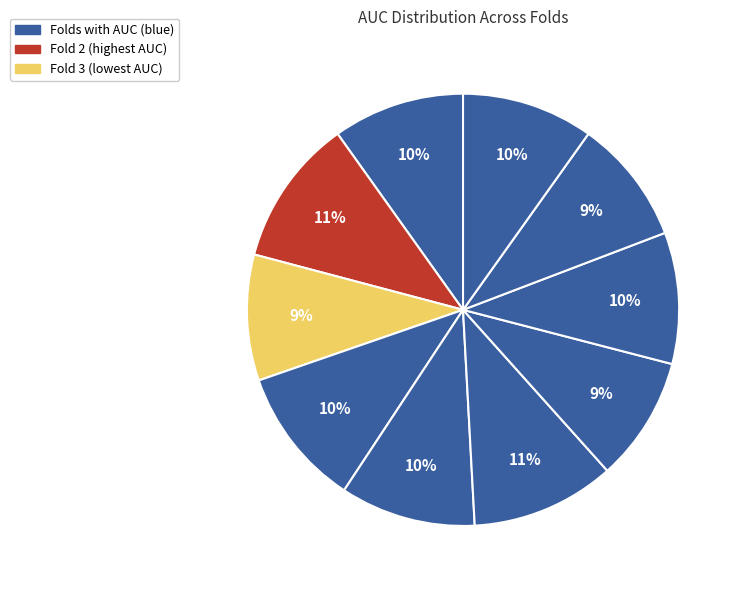

Count the number of slices in the pie.

10